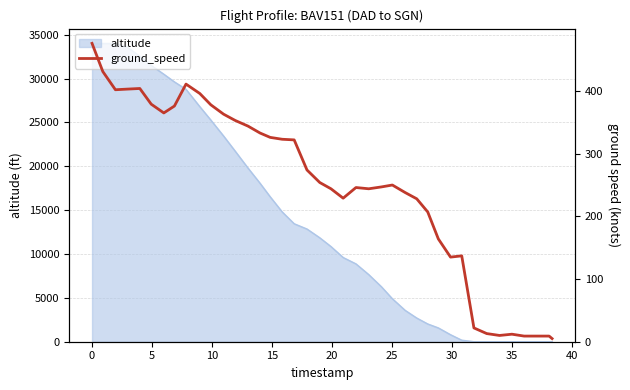

True or false: the data has more than 1 interior local peaks.

True